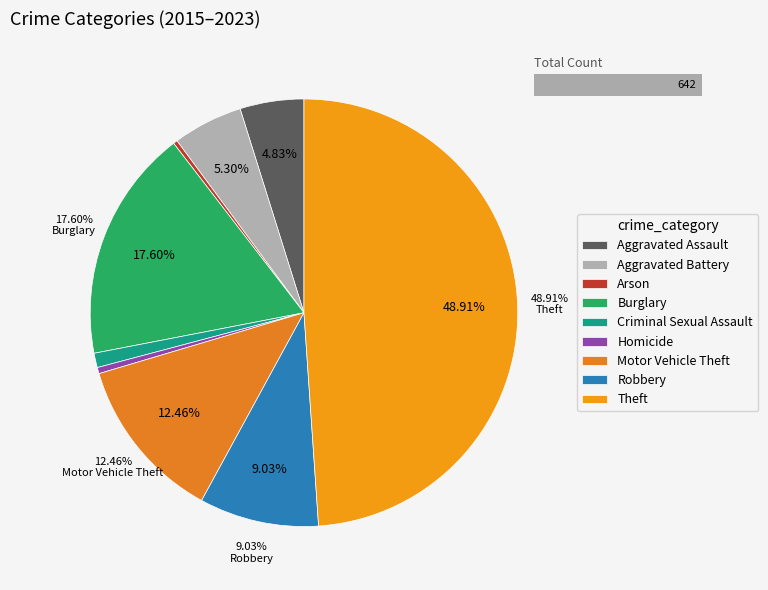

Is there any slice that represents more than half of the pie?

No